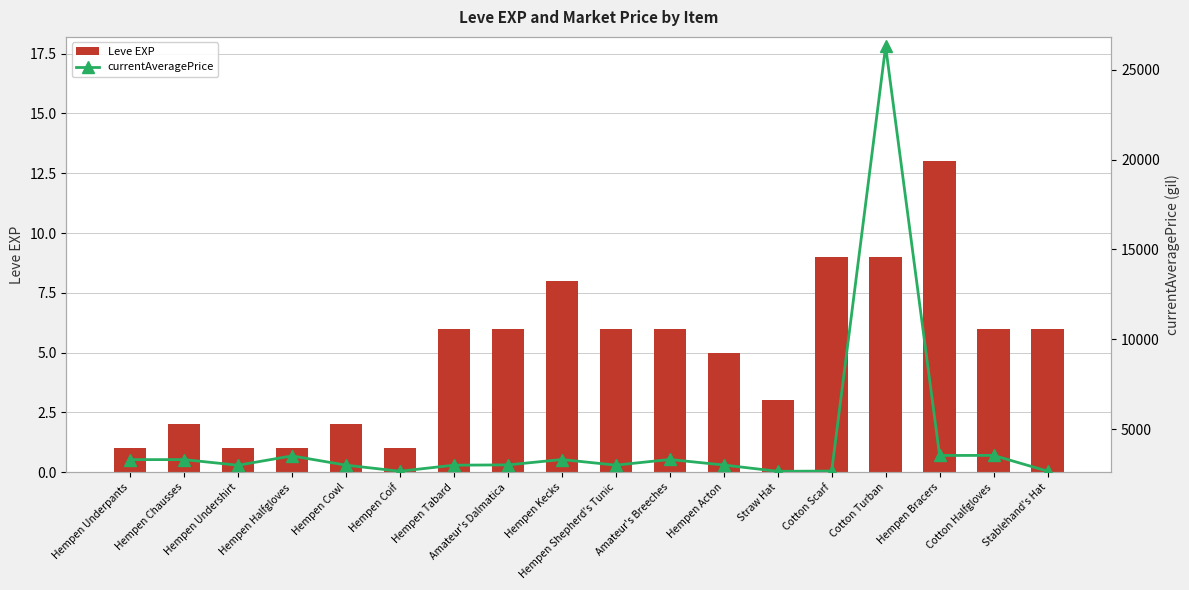

How many distinct data groups are displayed?

2